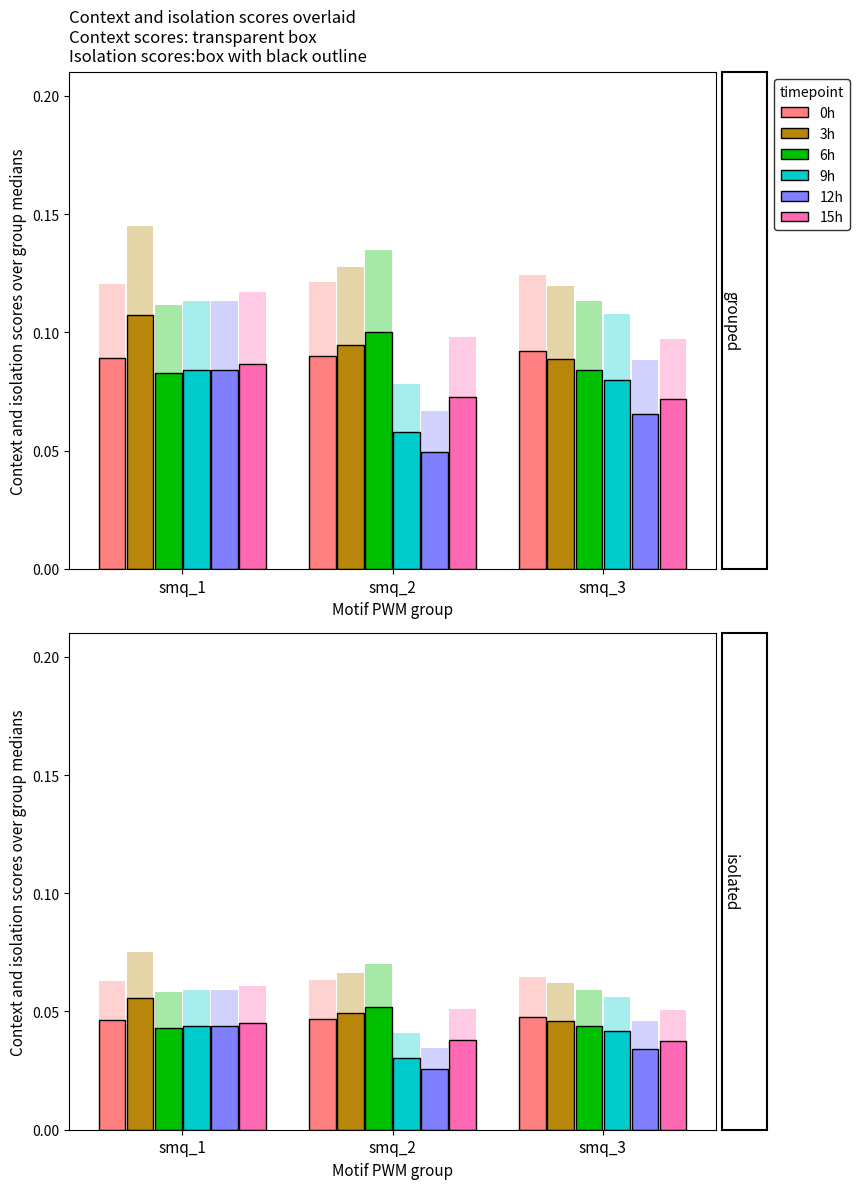

Reading left to right, extract all data points from this chart.

0h: 0.1	0.1	0.1
3h: 0.1	0.1	0.1
6h: 0.1	0.1	0.1
9h: 0.1	0.1	0.1
12h: 0.1	0.0	0.1
15h: 0.1	0.1	0.1